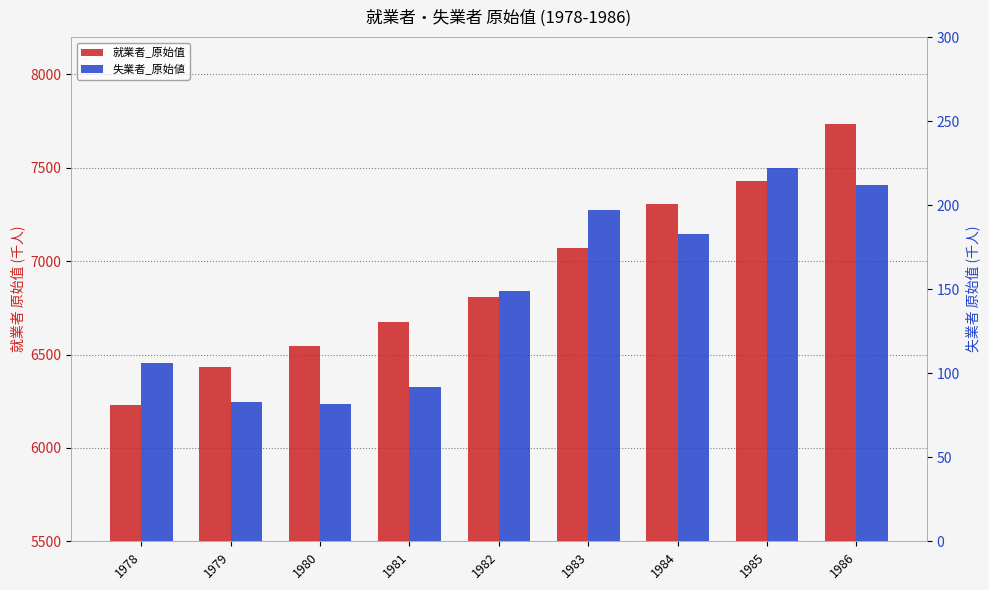

List the series in order of their peak value, highest first.

就業者_原始值, 失業者_原始値